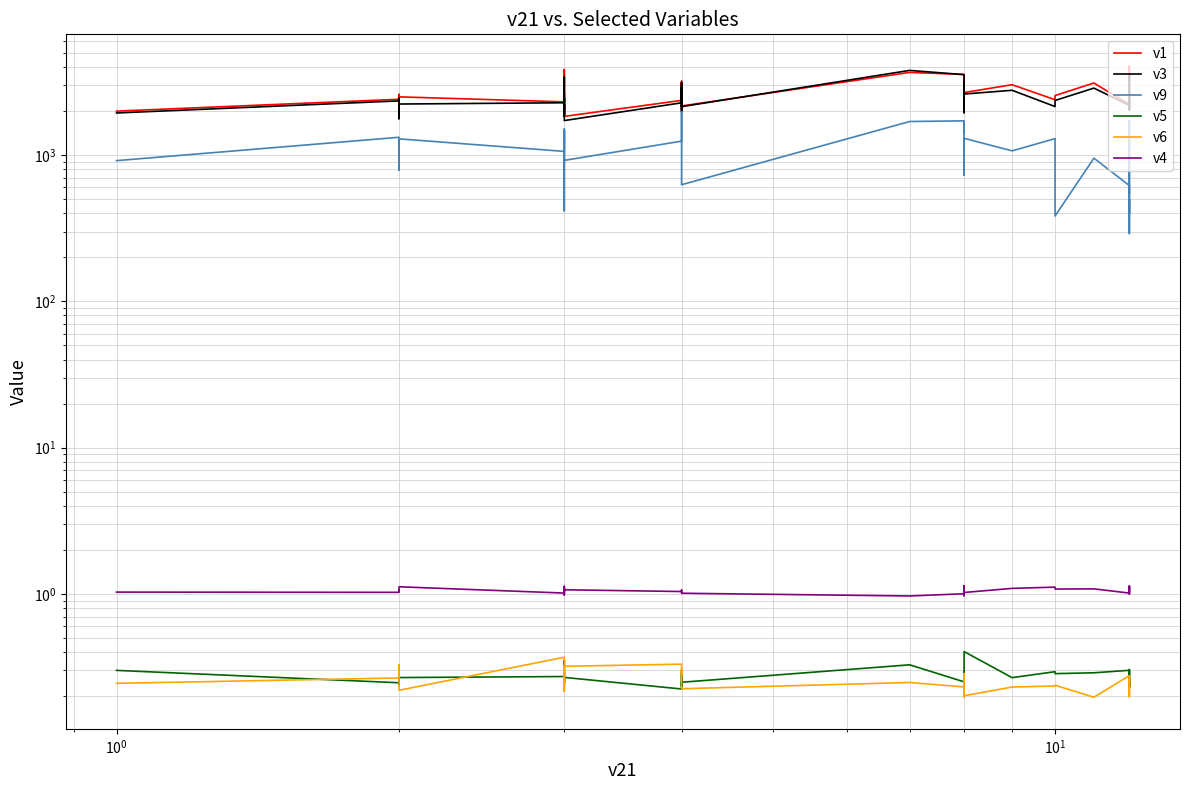

True or false: v4 and v9 cross at least once.

False